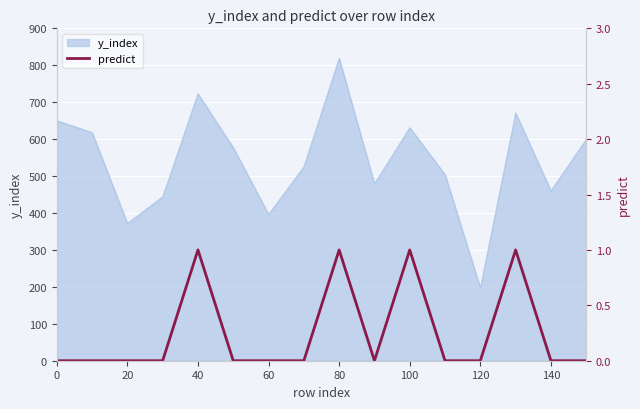

True or false: y_index has a value of 1193 at 40.

False